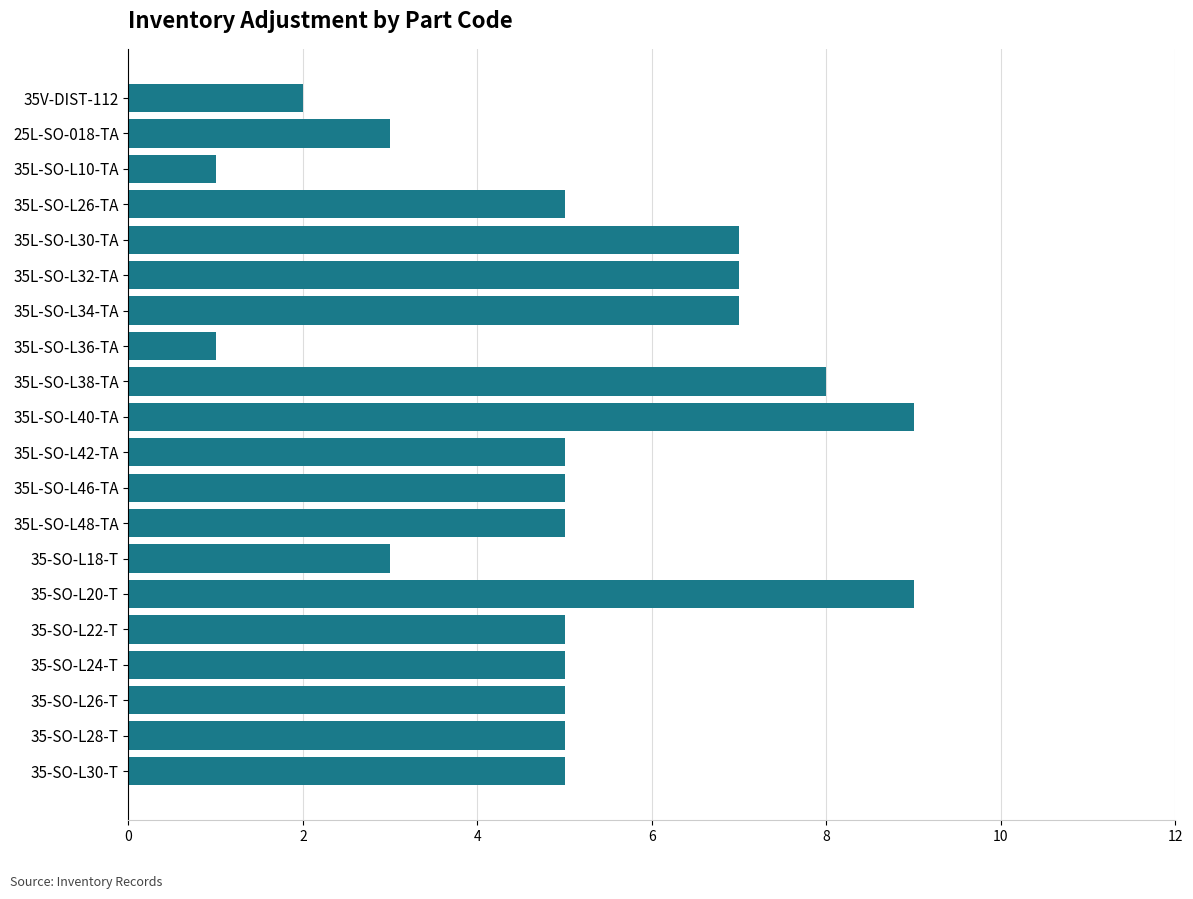

Is it true that the value at 35L-SO-L36-TA is 1?

True